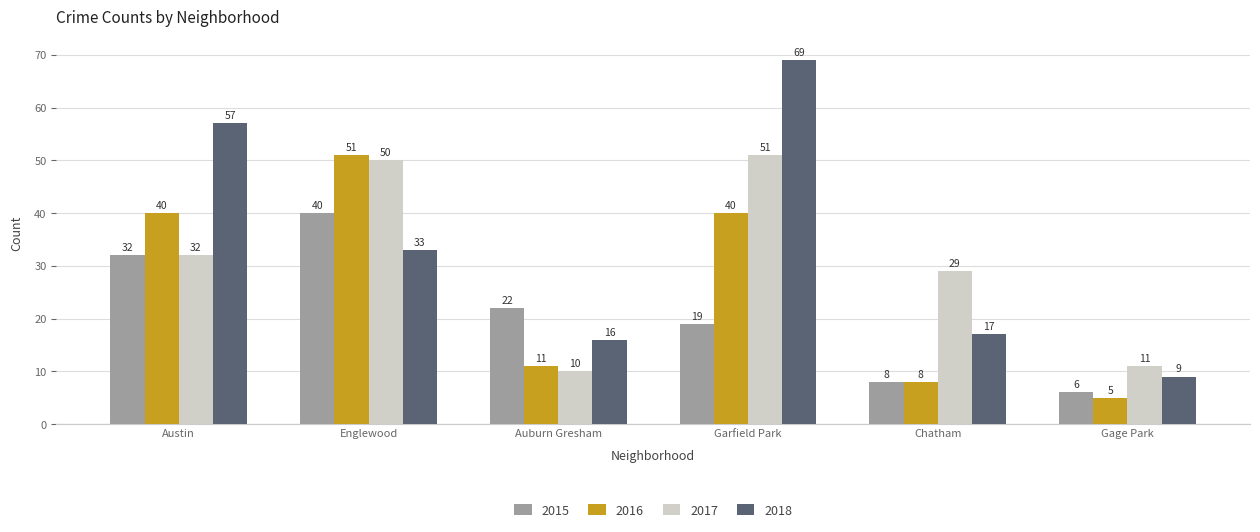

The 2015 series shows 4 at Garfield Park. True or false?

False